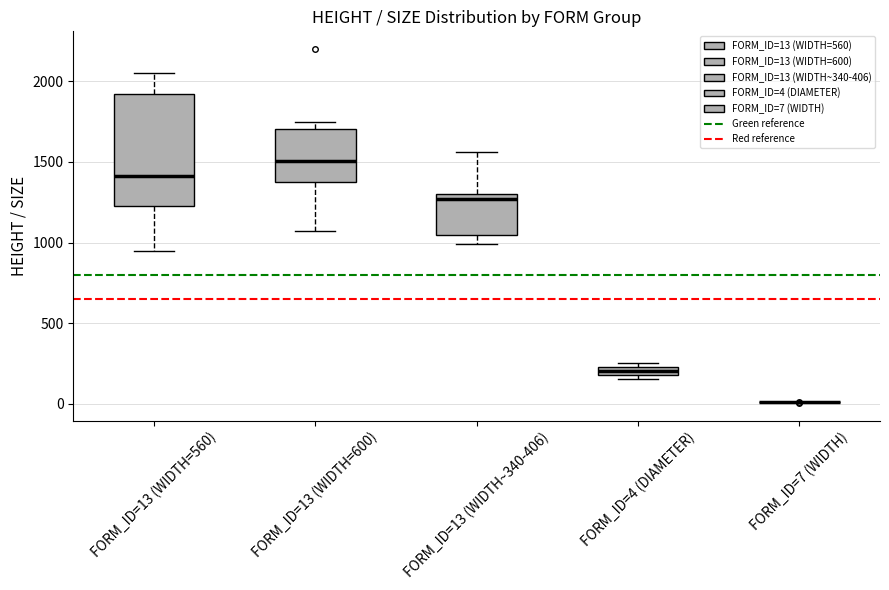

Comparing the boxes themselves (not the whiskers), which one is the tallest?

FORM_ID=13 (WIDTH=560)